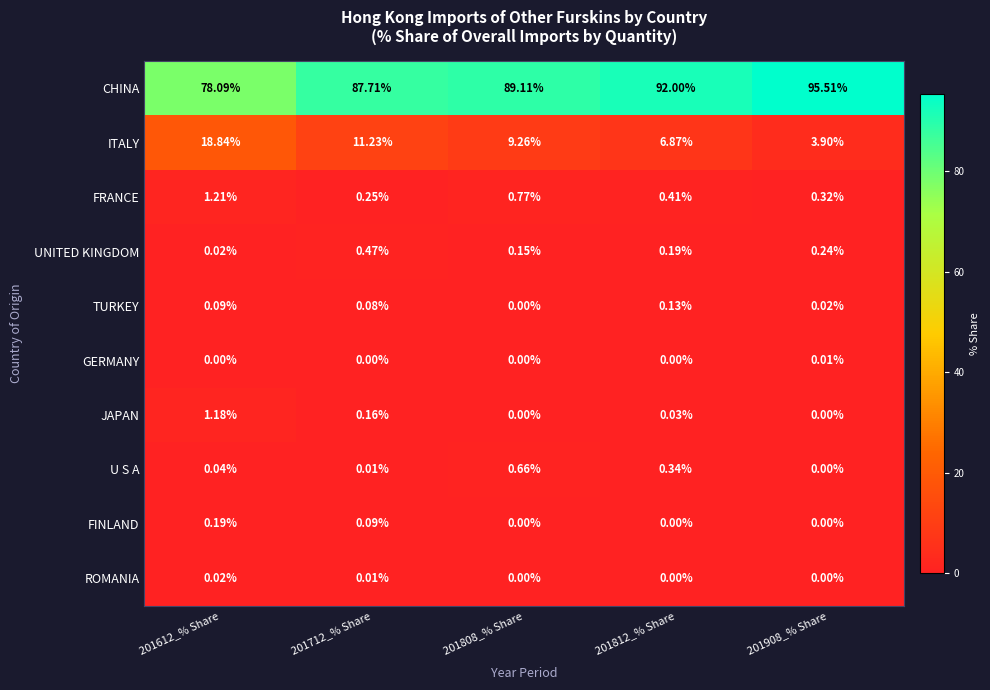

Which series has the largest range (max minus min)?

CHINA